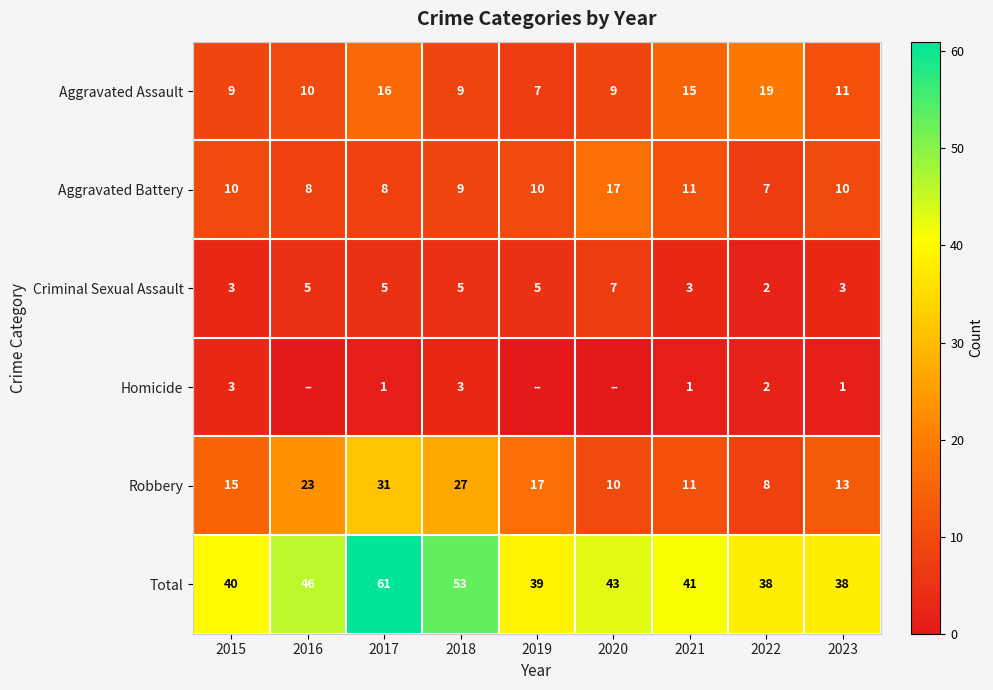

Is it true that Robbery equals 10 at 2015?

False